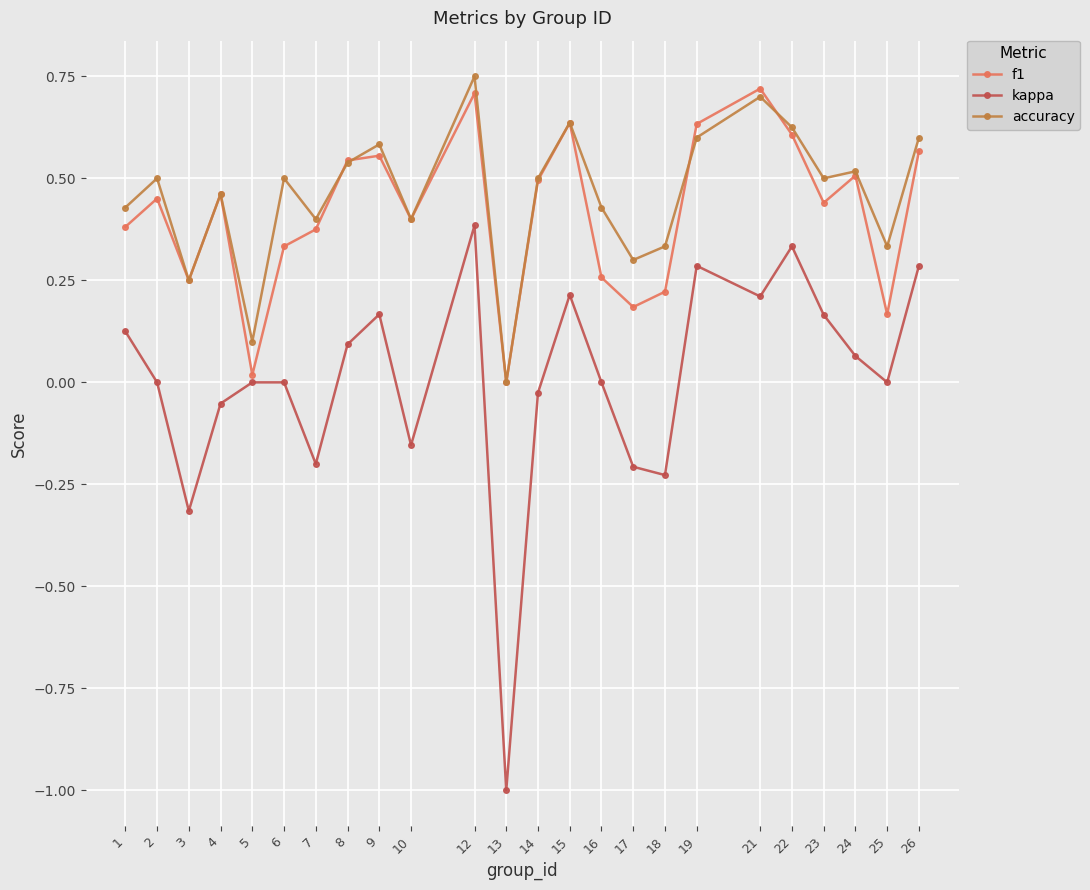

At which category does accuracy reach its first local valley?

3